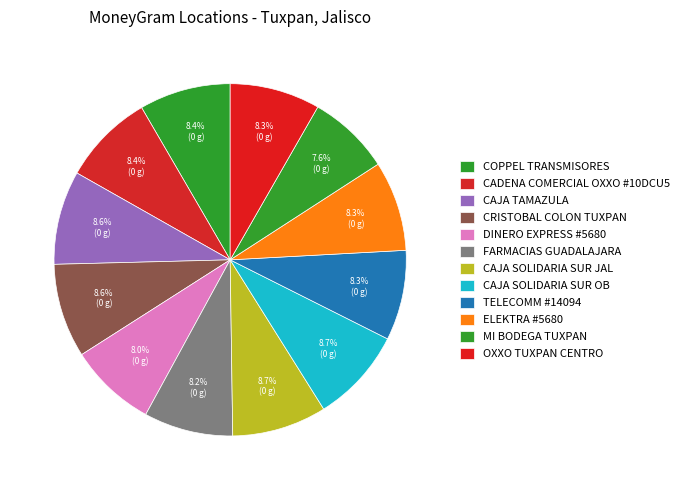

Which slice is the smallest?

MI BODEGA TUXPAN